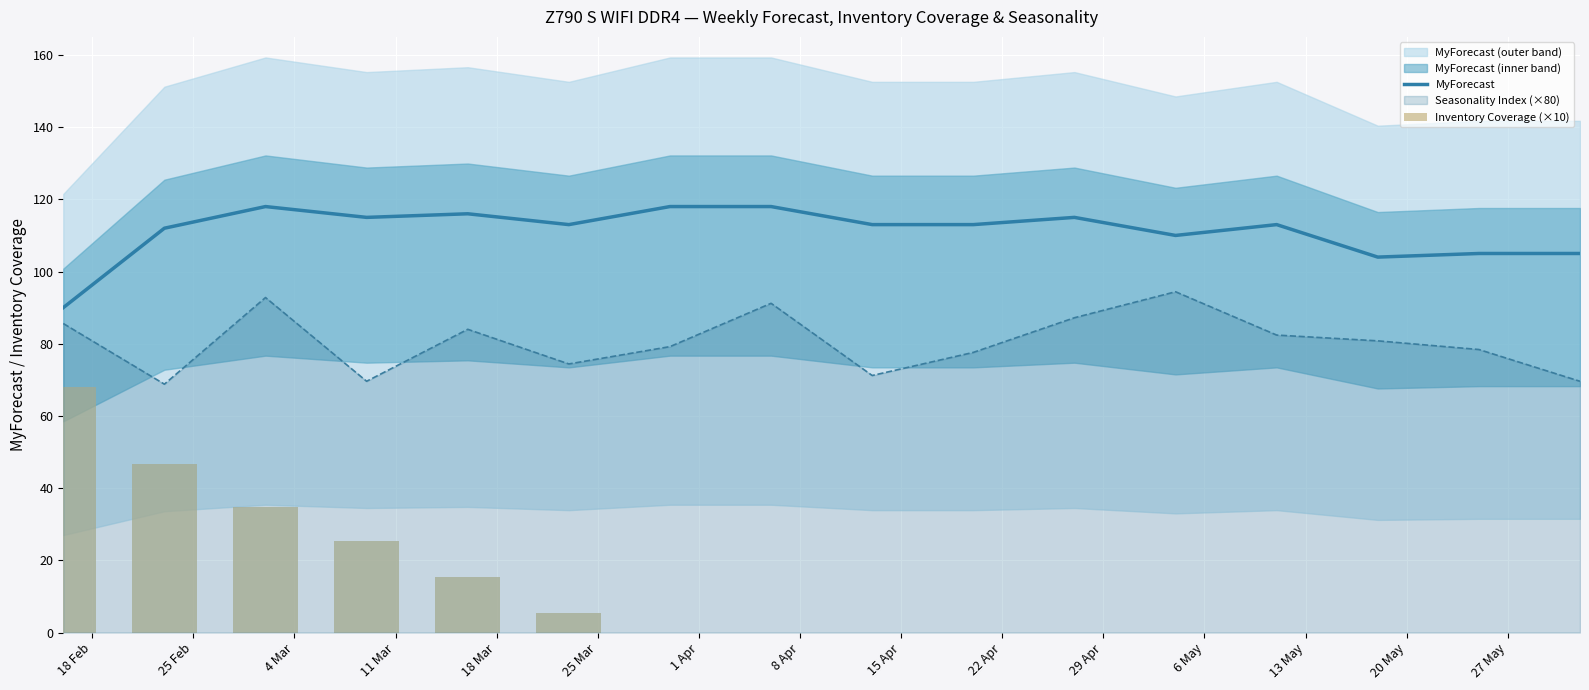

At how many categories does at least one series exceed 11?

16